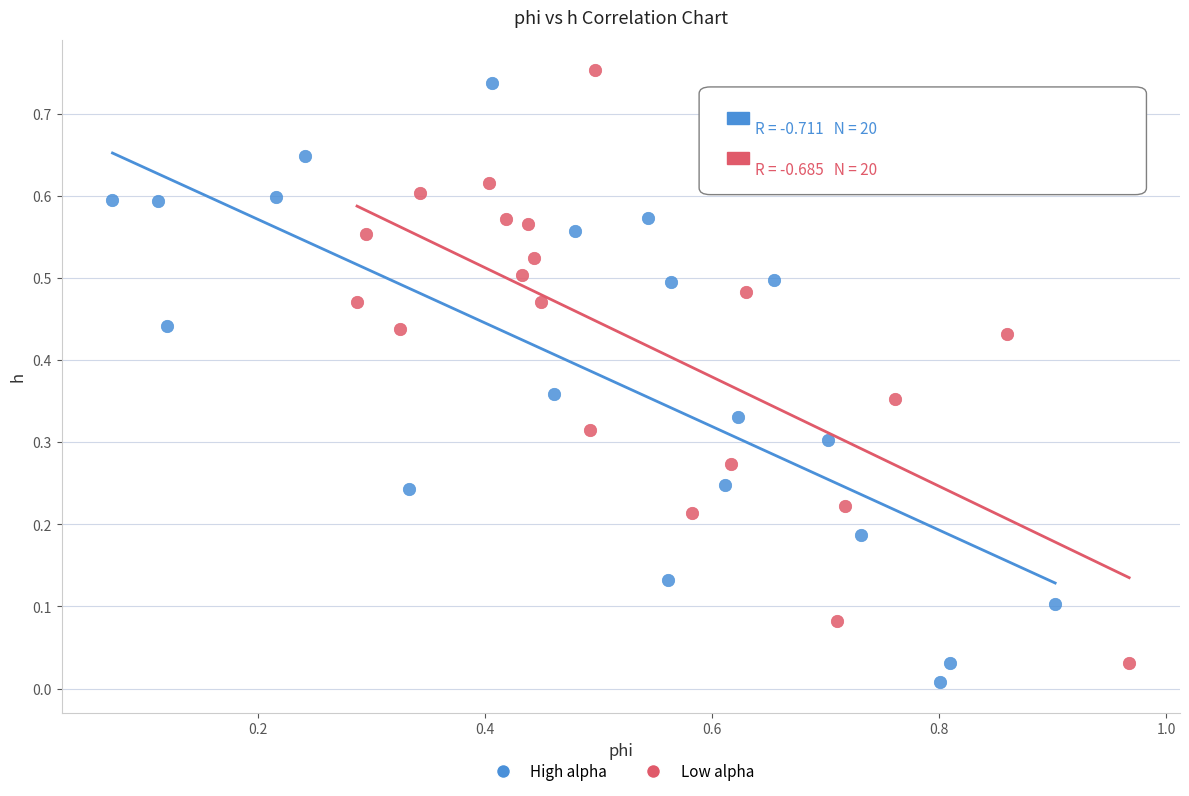

Which series reaches the minimum Y coordinate?

High alpha